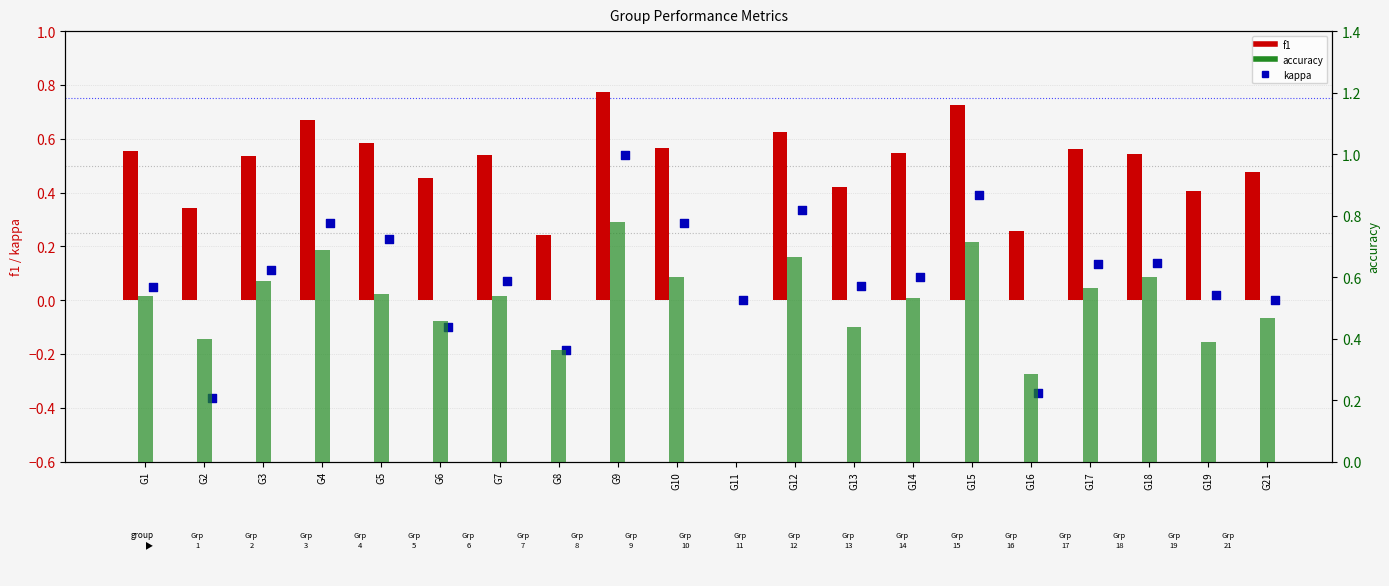

Is the value of f1 at G9 greater than the value of kappa at G21?

Yes